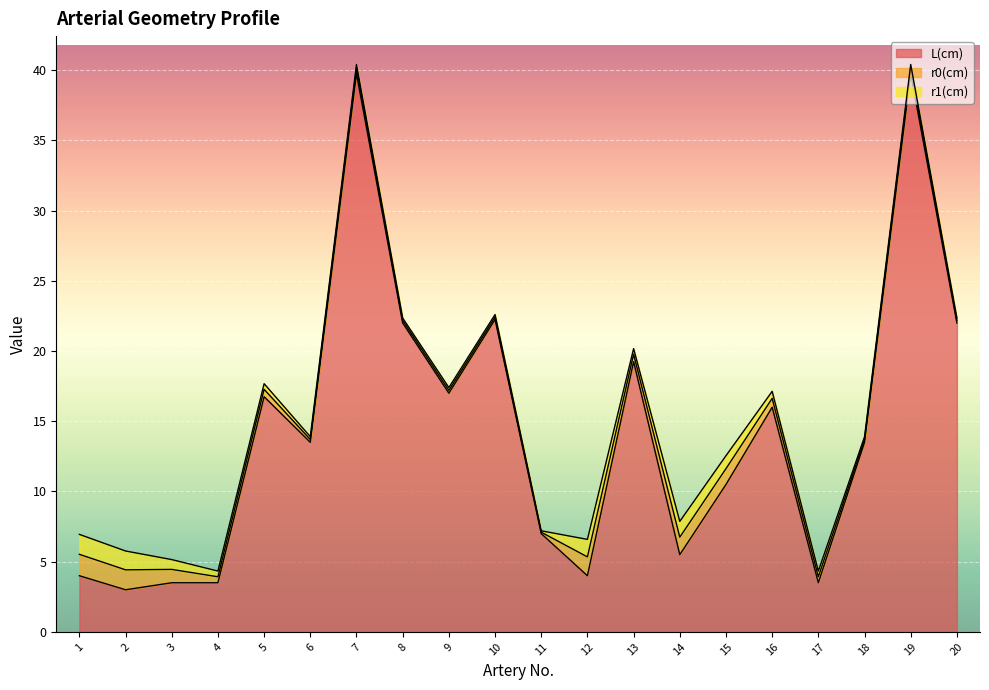

At which category does r1(cm) reach its first local peak?

7